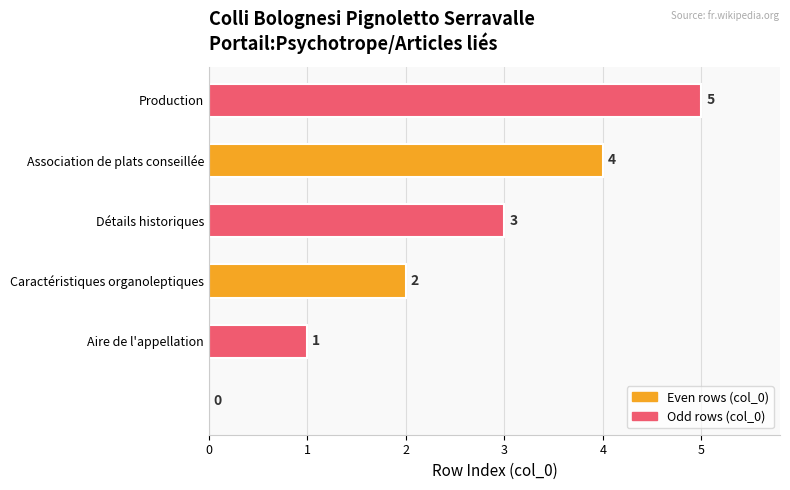

Count the values in the range 1 to 4.

4